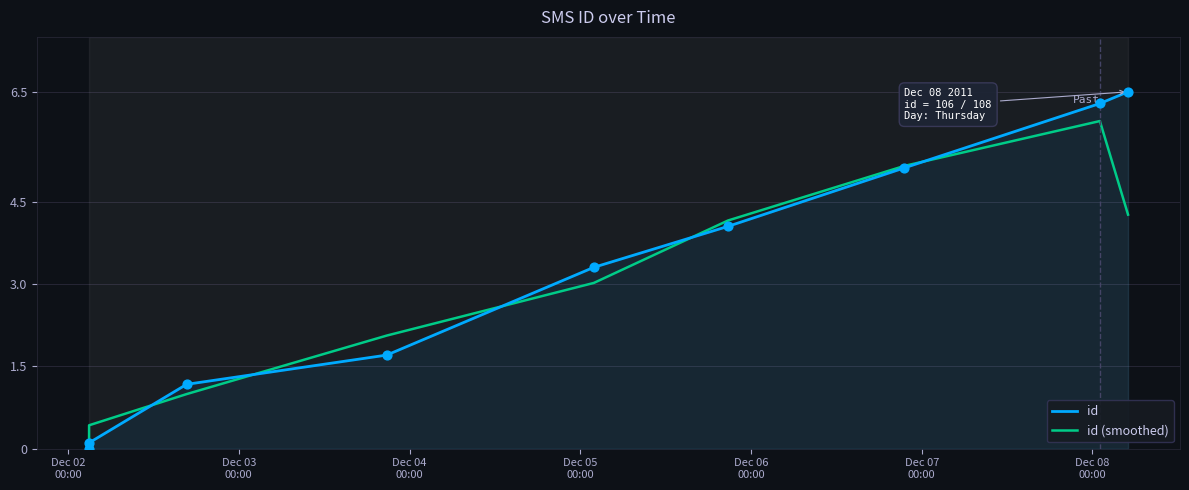

What is the greatest value displayed?

6.5